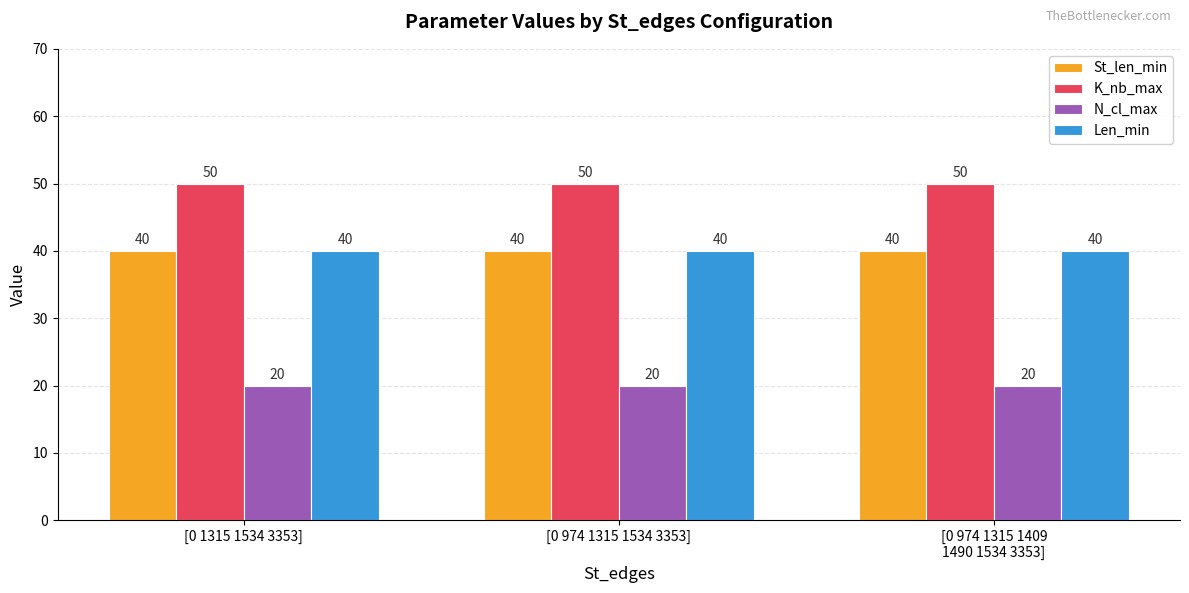

What is the difference between the highest and lowest values at [0 1315 1534 3353]?

30